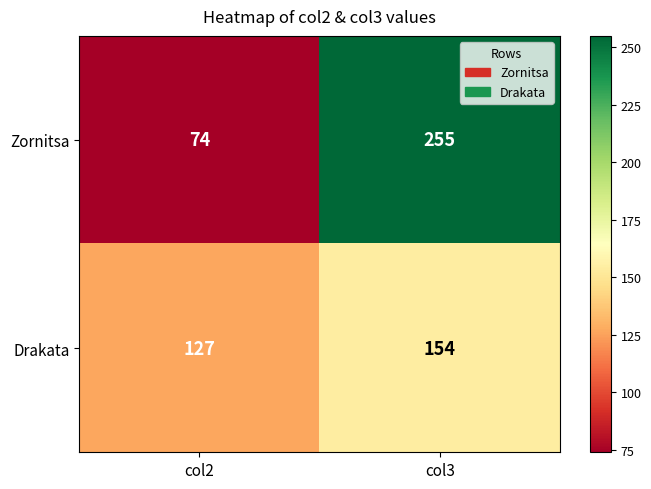

Which series changed the most between col2 and col3?

Zornitsa